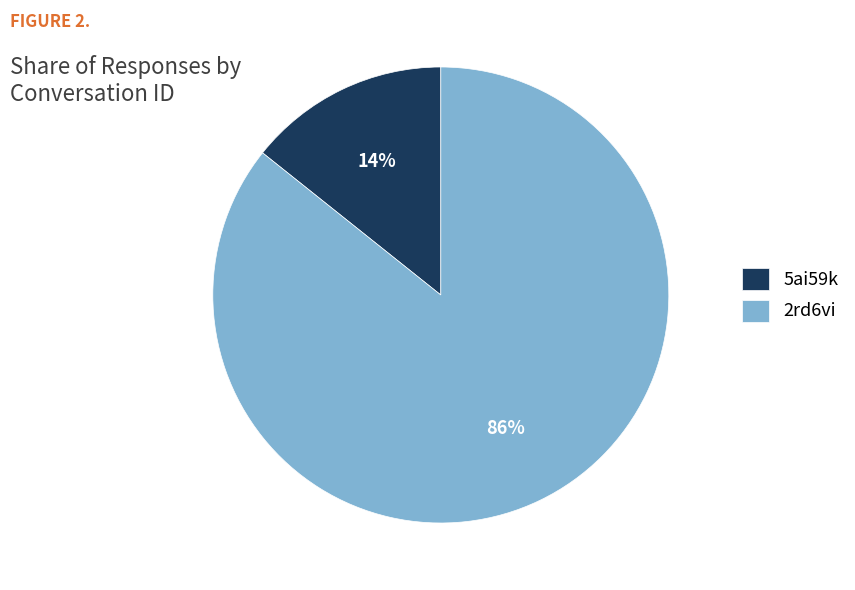

To the nearest percent, what is the combined percentage of 5ai59k and 2rd6vi?

100%